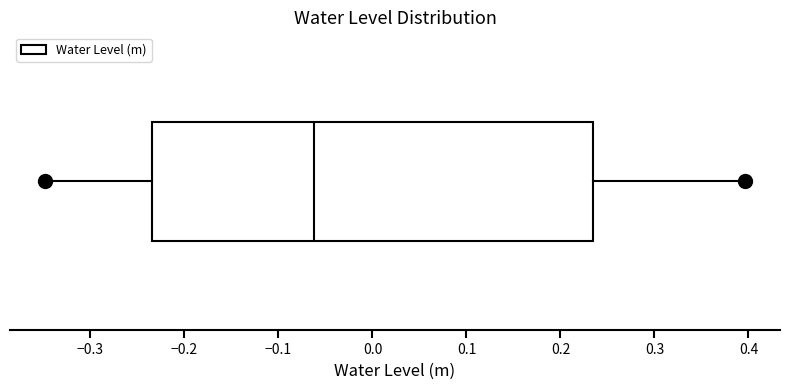

Where does the right whisker of the box end on the x-axis? The values are not printed on the chart, so give them approximately, as read against the axis.

0.40